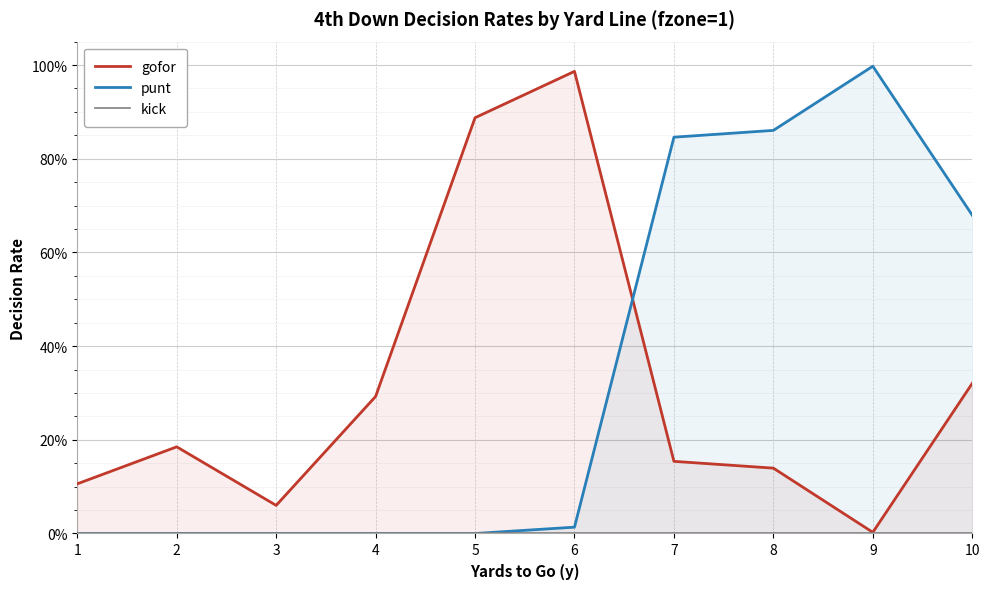

True or false: punt has more than 0 interior local peaks.

True